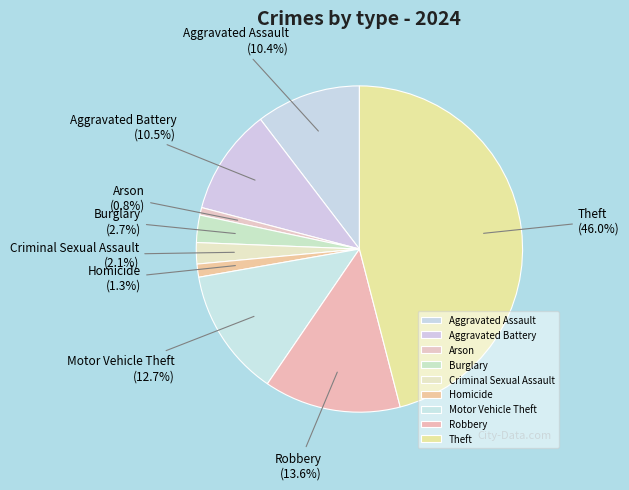

What portion of the pie excludes Motor Vehicle Theft?

87.3%